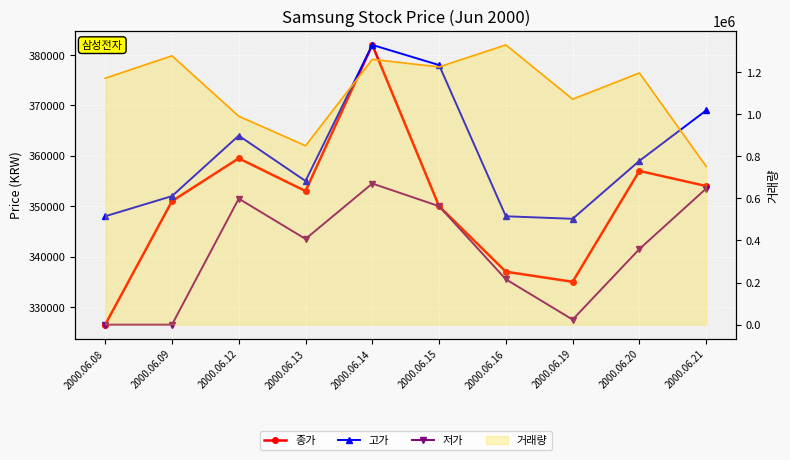

Which has a higher value, 2000.06.19 or 2000.06.08?

2000.06.19